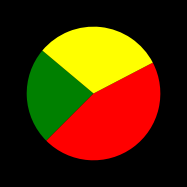

Does any single category account for the majority?

No